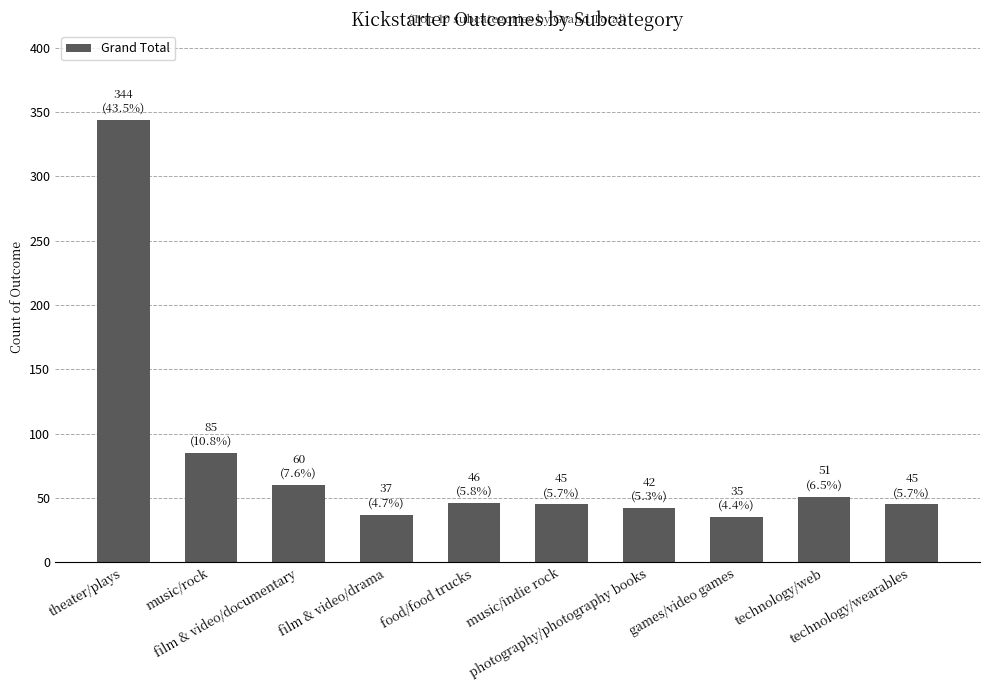

Count the number of categories in the chart.

10